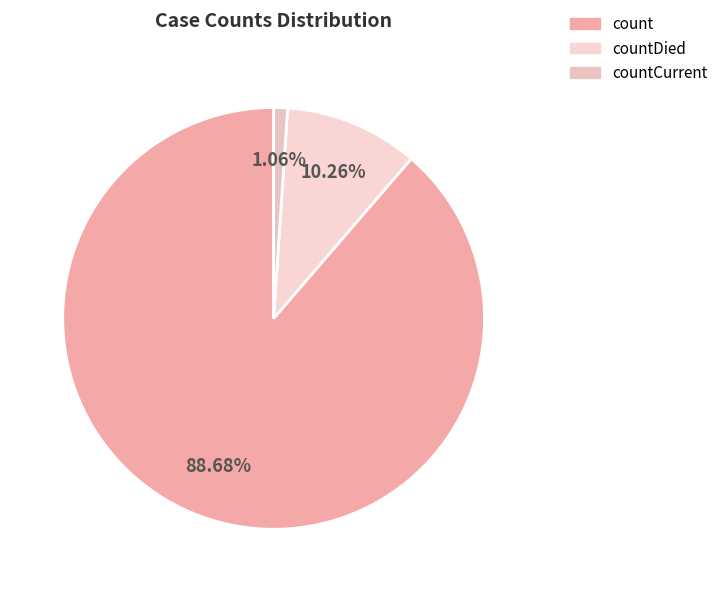

To the nearest percent, what is the average slice percentage?

33%